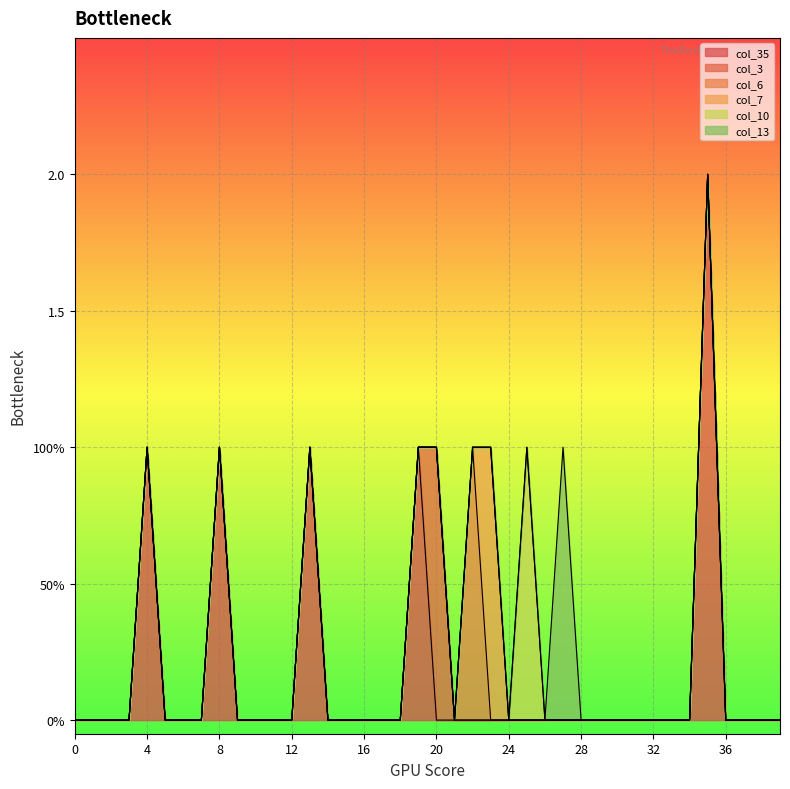

True or false: col_35 and col_10 intersect in this chart.

False